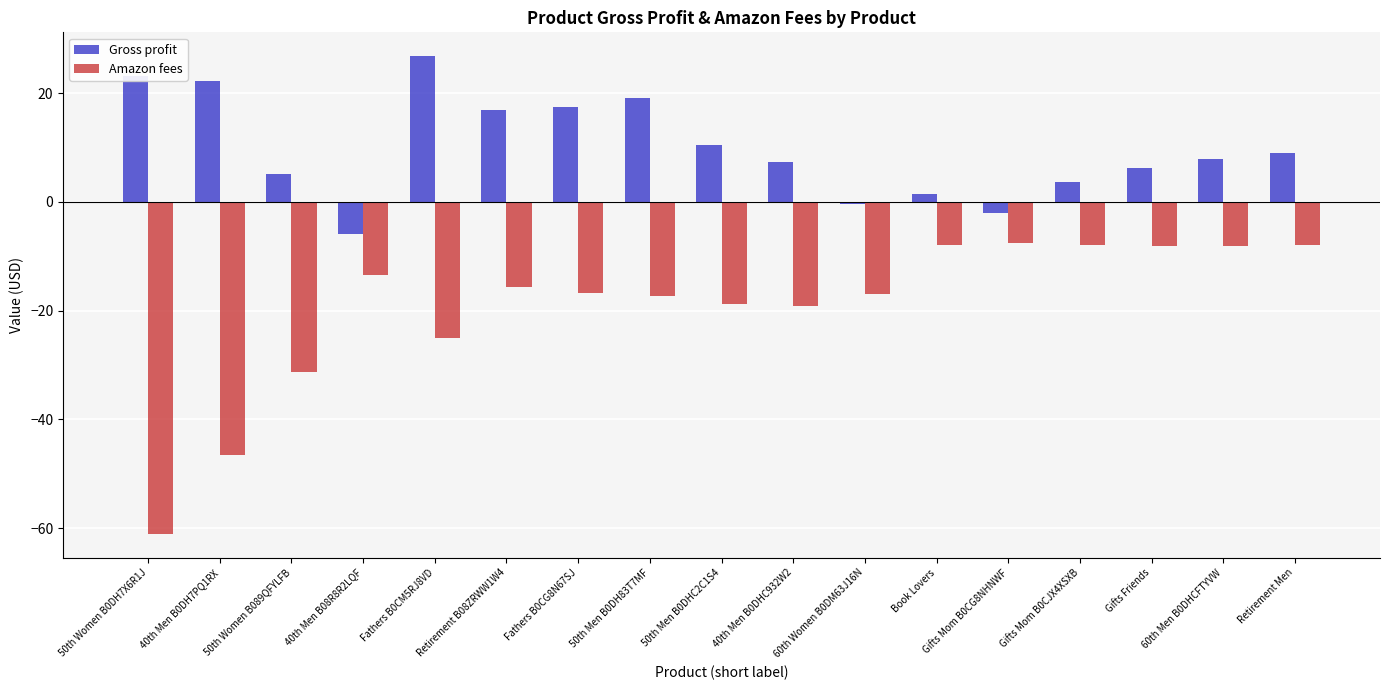

What is the sum of the Gross profit values at Retirement B08ZRWW1W4 and 40th Men B0DHC932W2?

24.2